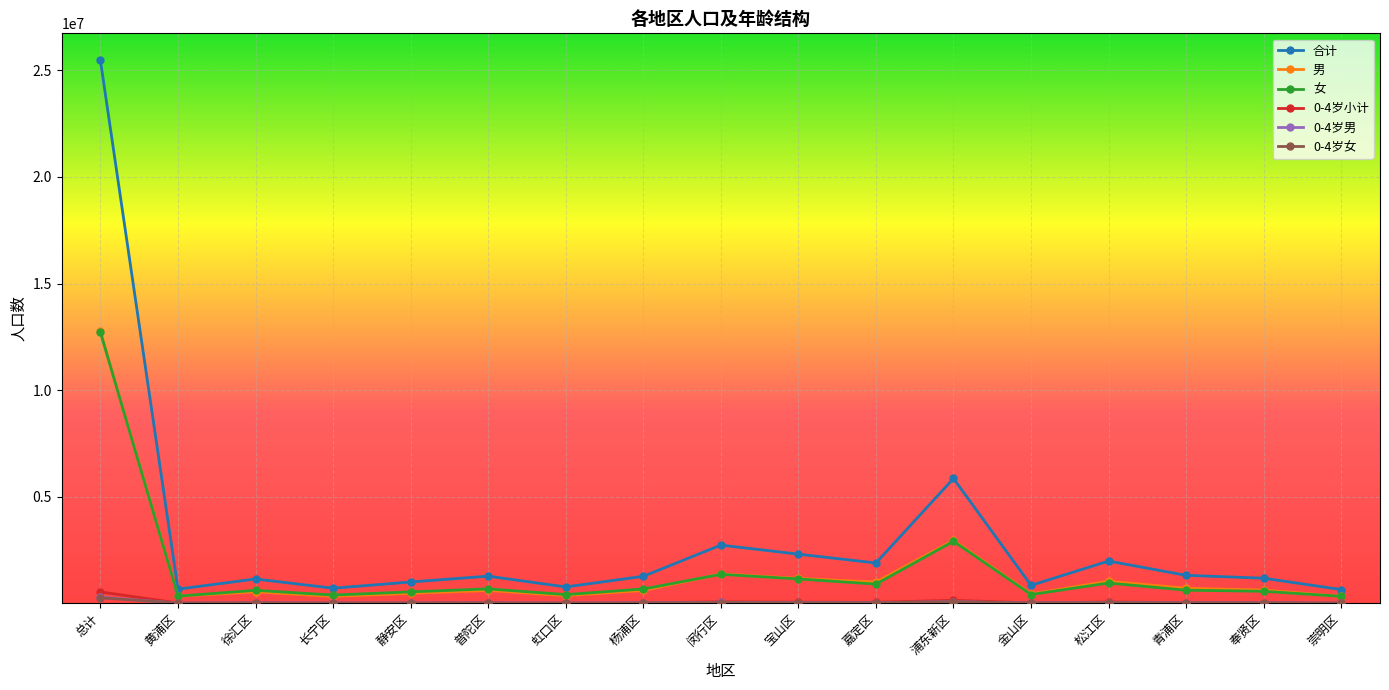

Which category has the highest value in the 女 series?

总计